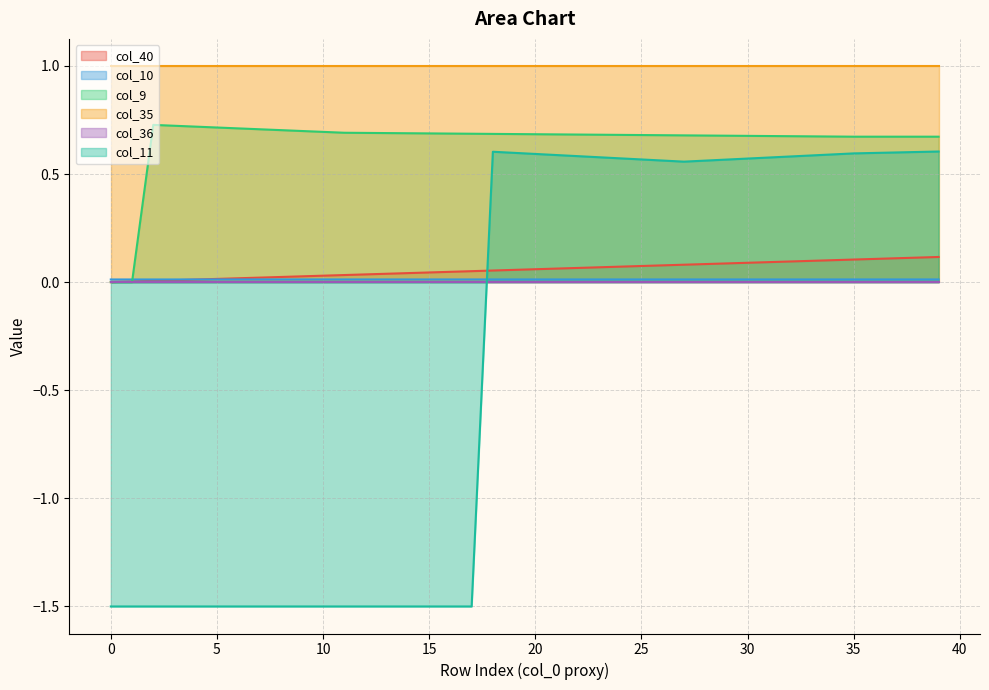

In col_10, how many points are lower than both neighbors (excluding endpoints)?

1